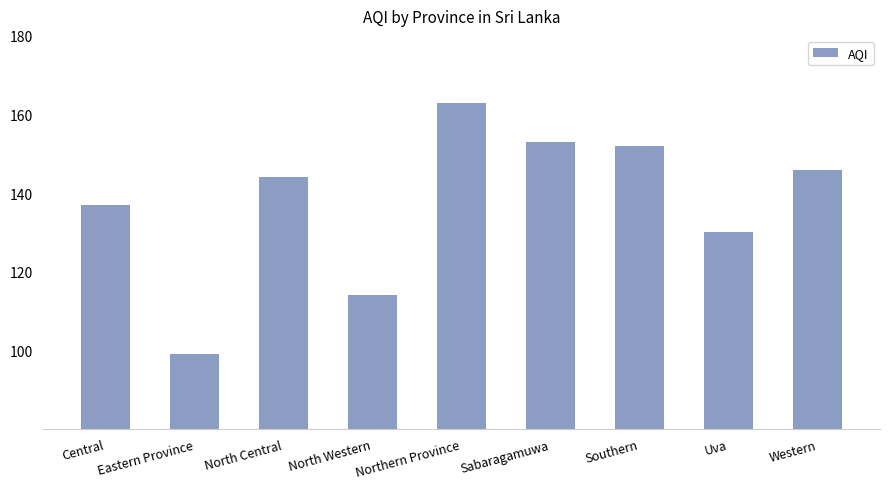

Reading left to right, transcribe all the data shown in this chart.

137	99	144	114	163	153	152	130	146